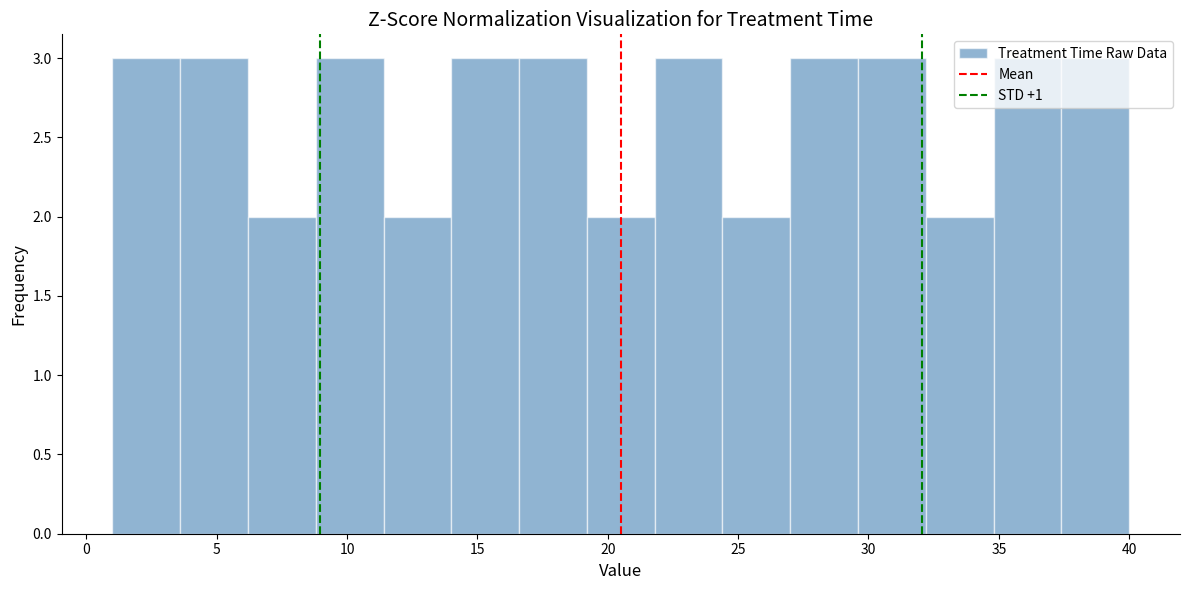

Reading left to right, transcribe this chart: for each bar, give the range it covers on the x-axis and its height. Neither the bar edges nor the heights are printed on the chart, so give them approximately, as read against the axes.

1.0 to 3.6: 3
3.6 to 6.2: 3
6.2 to 8.8: 2
8.8 to 11.4: 3
11.4 to 14.0: 2
14.0 to 16.6: 3
16.6 to 19.2: 3
19.2 to 21.8: 2
21.8 to 24.4: 3
24.4 to 27.0: 2
27.0 to 29.6: 3
29.6 to 32.2: 3
32.2 to 34.8: 2
34.8 to 37.4: 3
37.4 to 40.0: 3